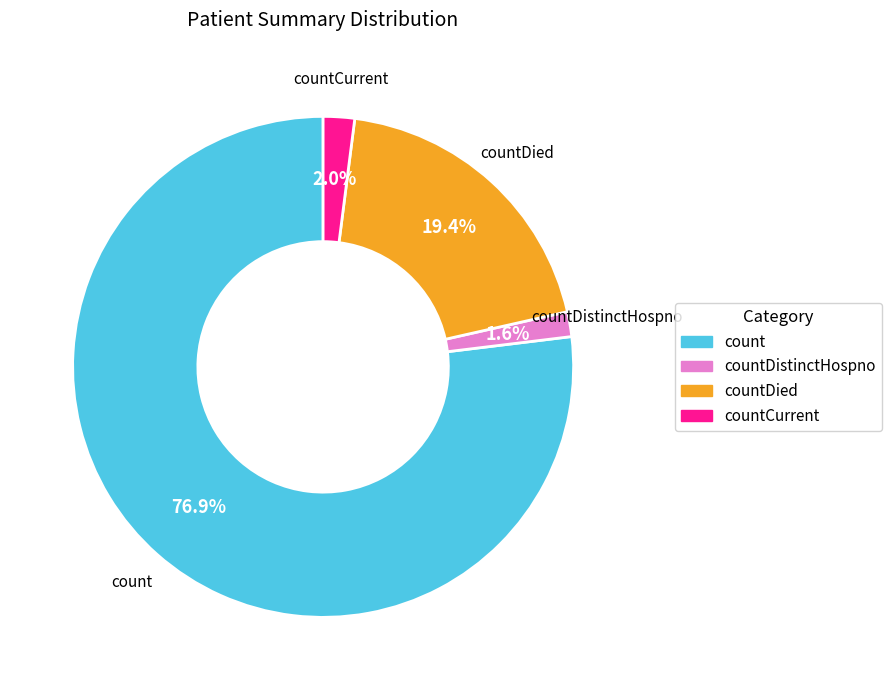

Is there a majority slice in this chart?

Yes